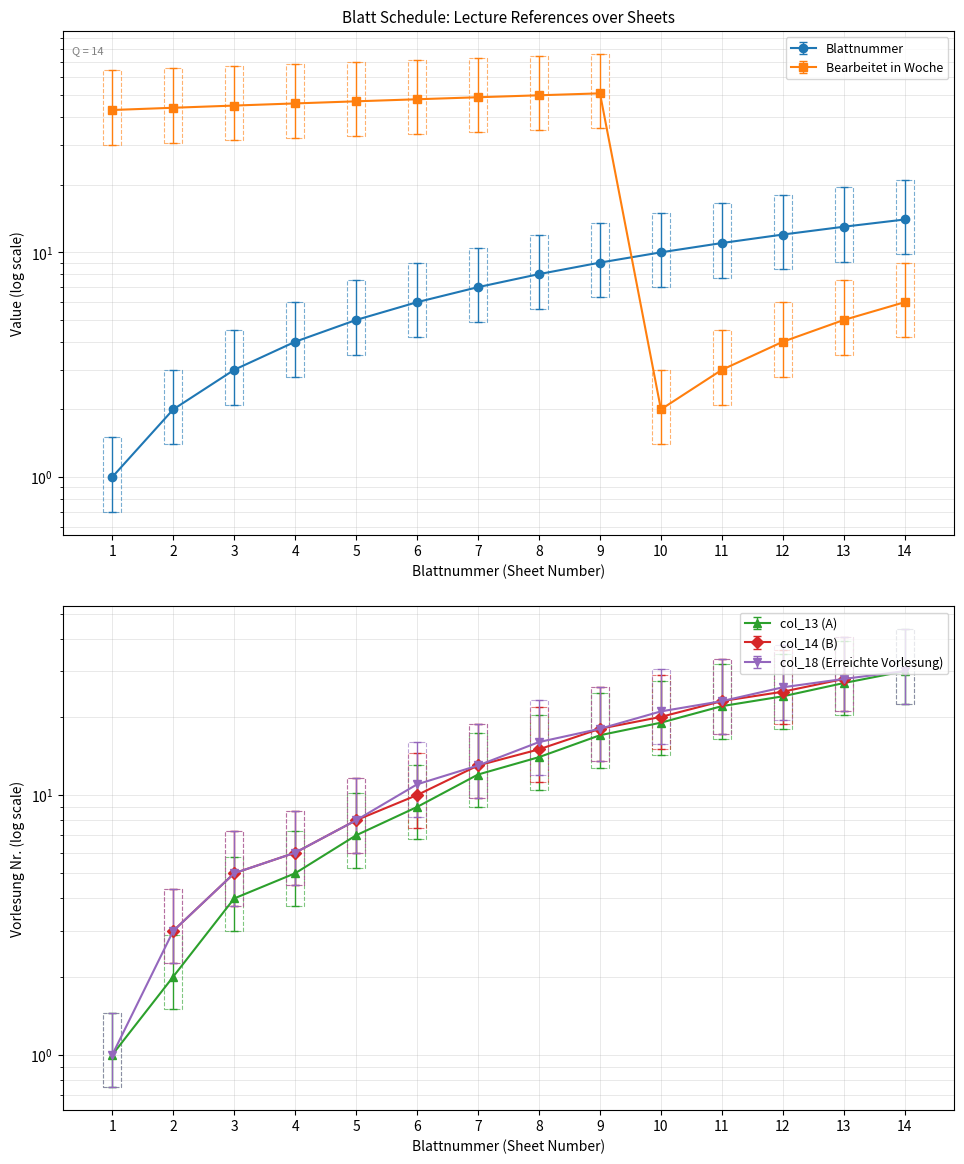

Is the value of col_13 (A) at 8 greater than the value of Blattnummer at 7?

Yes